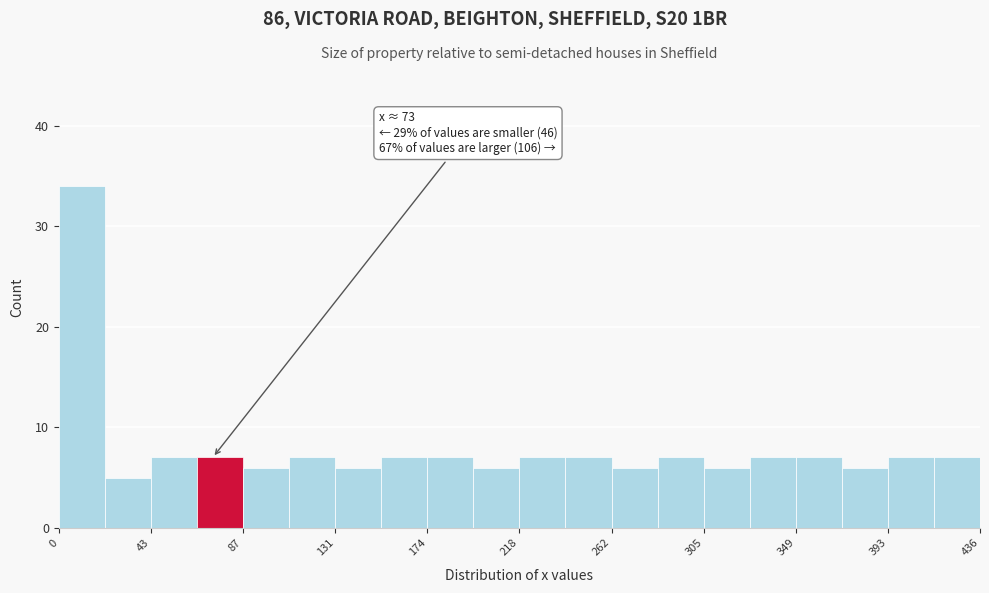

Which range on the x-axis has the tallest bar?

0 to 20